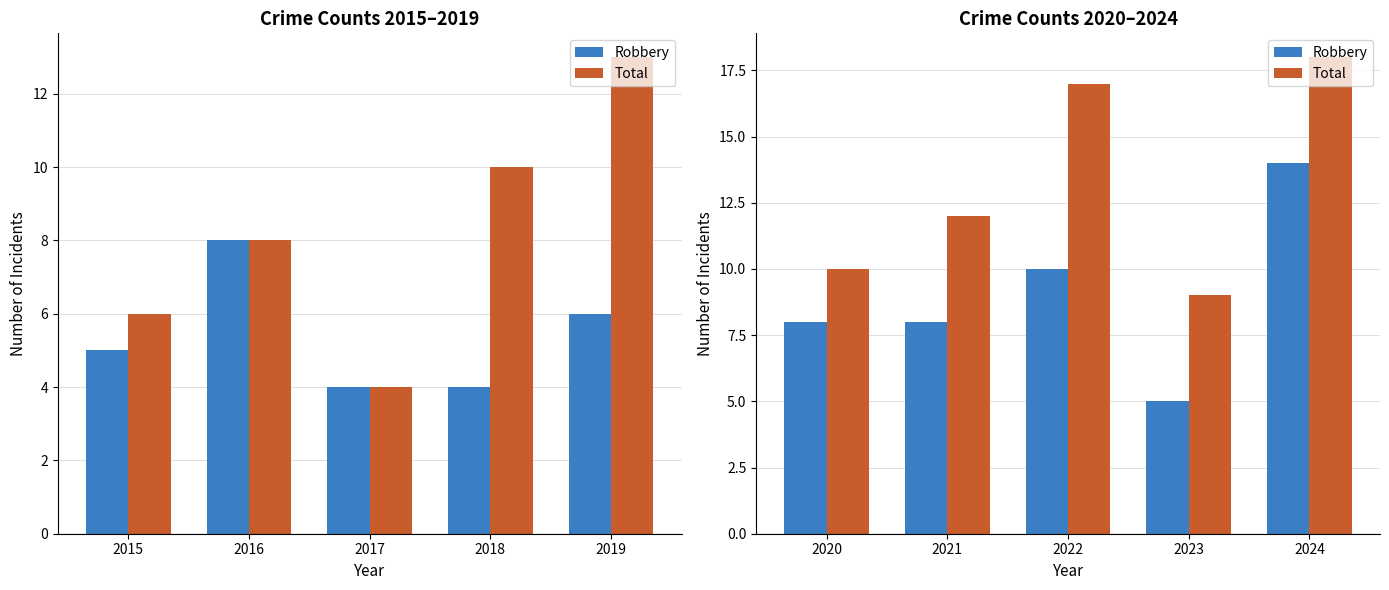

What is the value of the Robbery bar at the 2nd from the left?

8